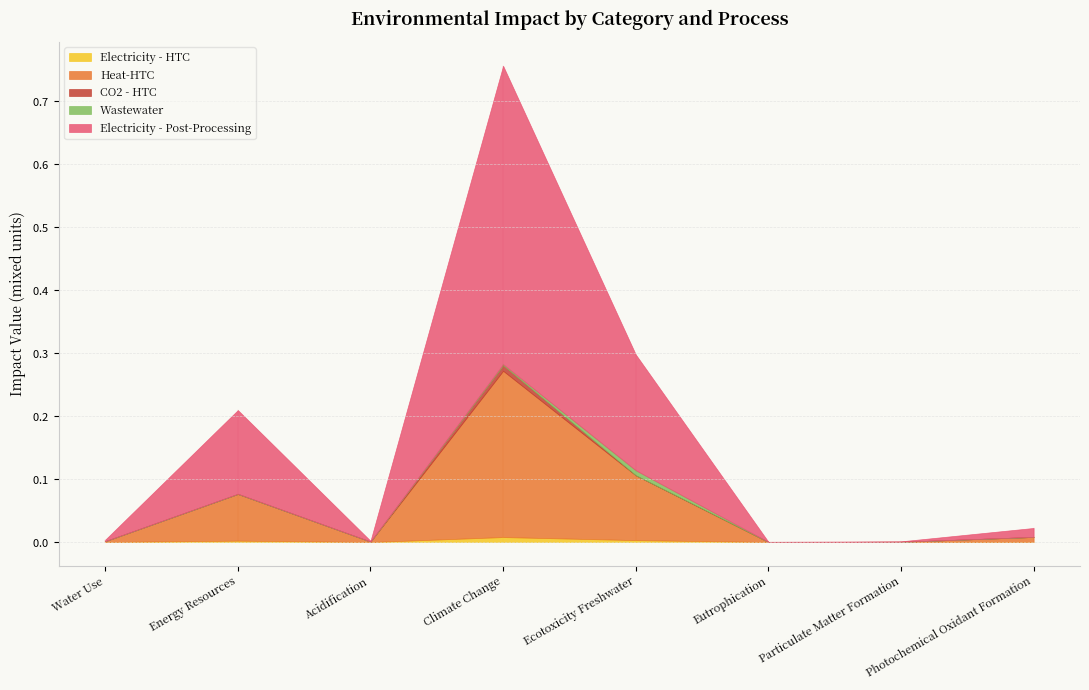

Rank the categories by CO2 - HTC value from highest to lowest.

Climate Change, Water Use, Energy Resources, Acidification, Ecotoxicity Freshwater, Eutrophication, Particulate Matter Formation, Photochemical Oxidant Formation